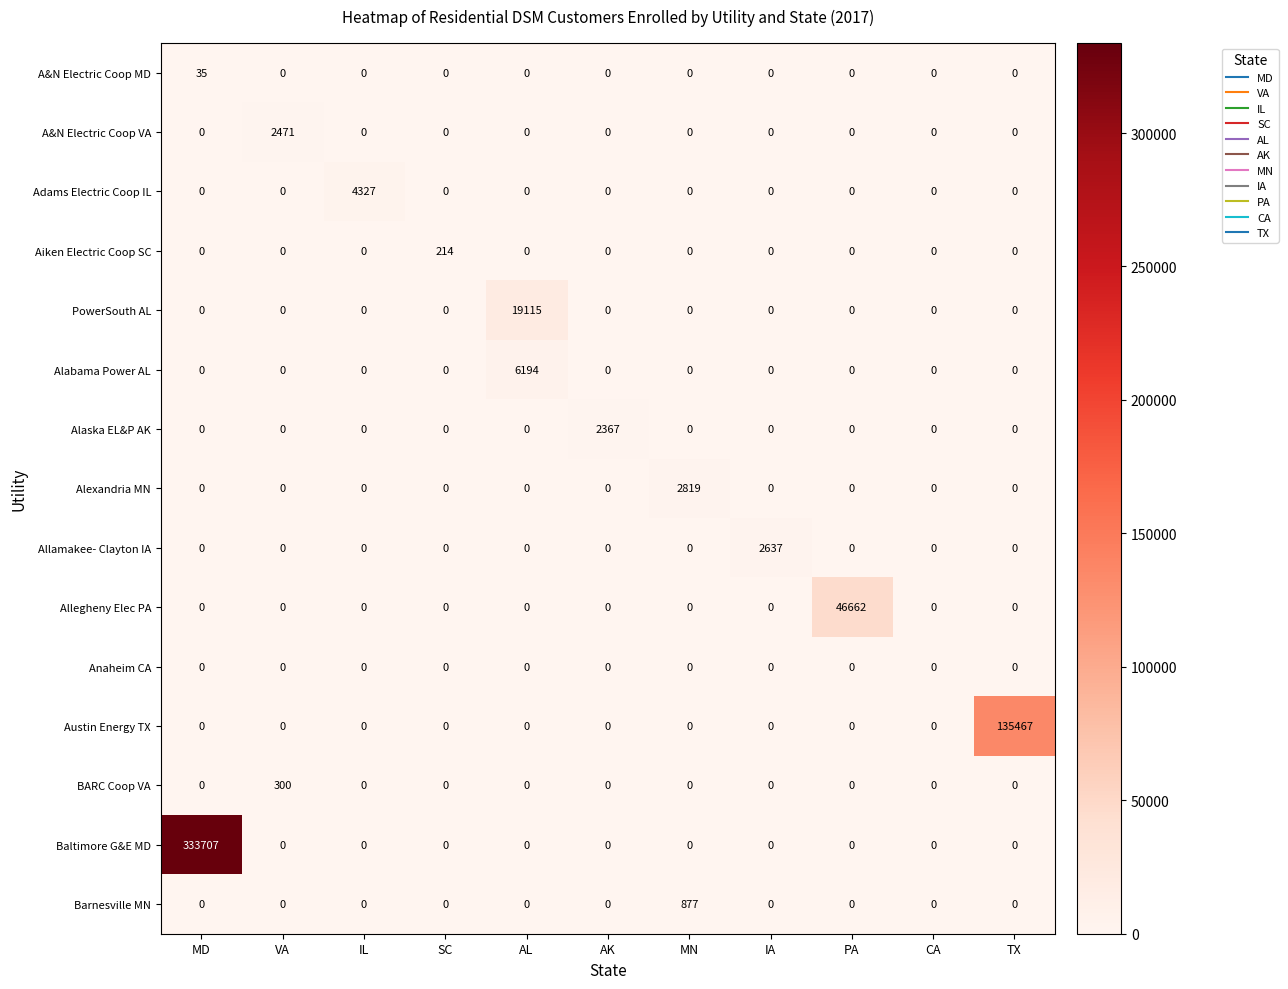

How many categories are shown in the chart?

11